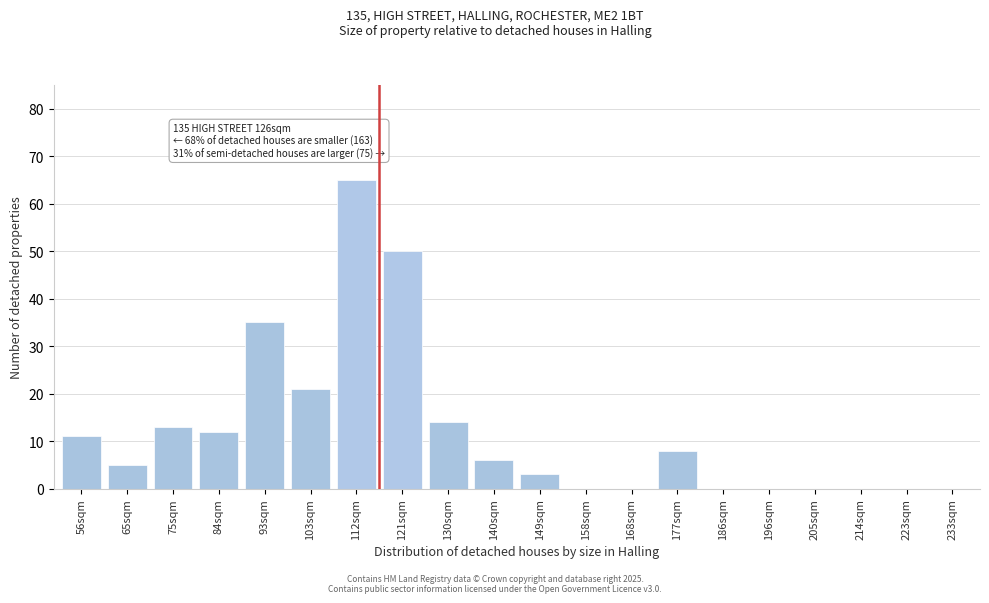

Reading left to right, what are all the values shown in this chart?

56sqm=11	65sqm=5	75sqm=13	84sqm=12	93sqm=35	103sqm=21	112sqm=65	121sqm=50	130sqm=14	140sqm=6	149sqm=3	158sqm=0	168sqm=0	177sqm=8	186sqm=0	196sqm=0	205sqm=0	214sqm=0	223sqm=0	233sqm=0